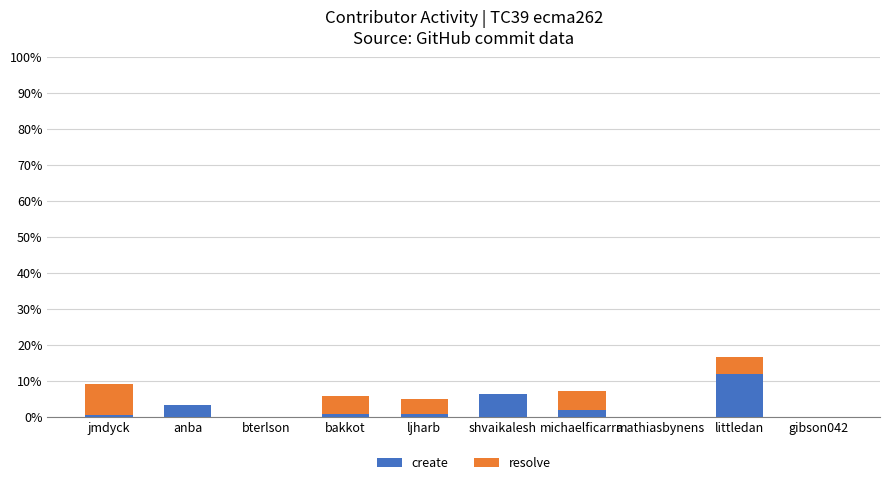

What is the maximum value for create?

11.9